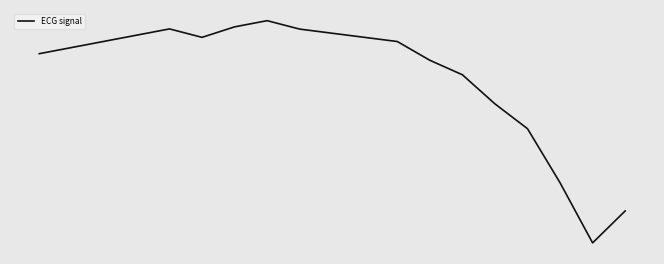

What is the average value?

-0.4